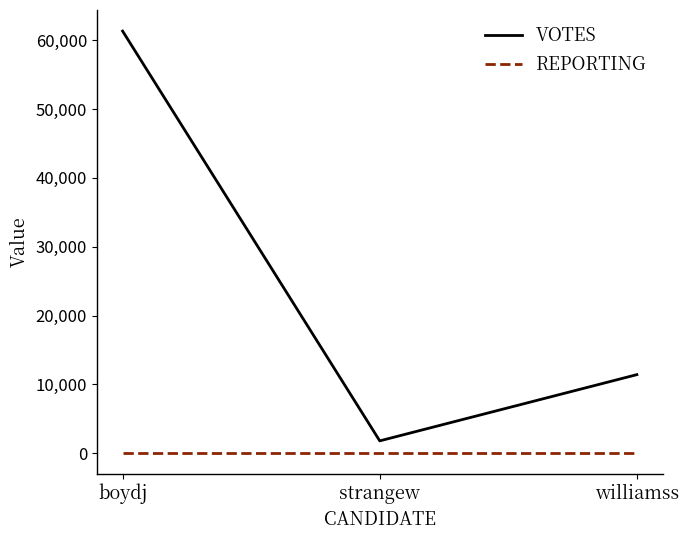

Which label corresponds to the largest value in the chart?

boydj